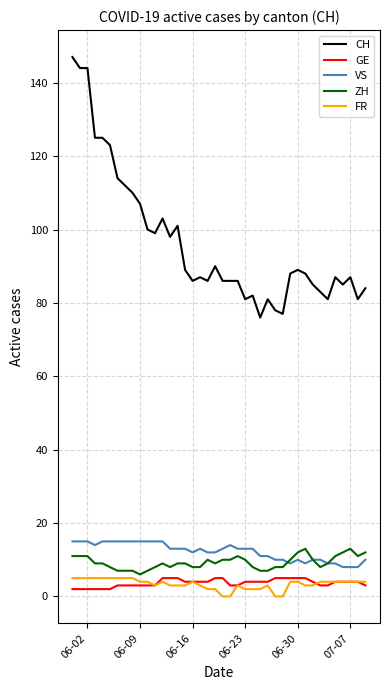

Does the chart display data point markers on the line(s)?

No